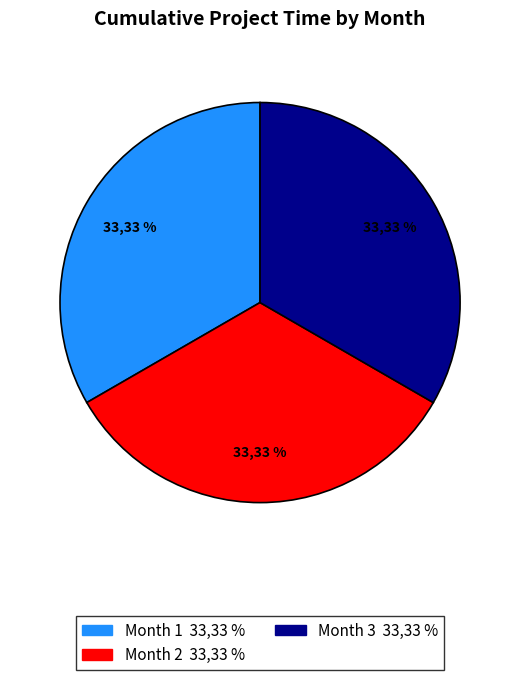

Is there any slice that represents more than half of the pie?

No